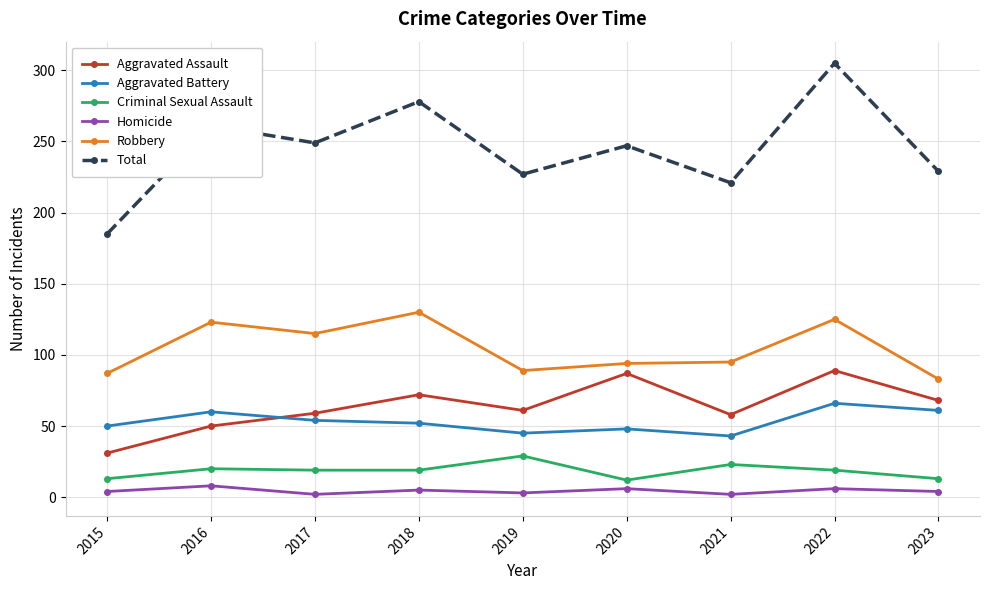

True or false: Total and Homicide cross at least once.

False